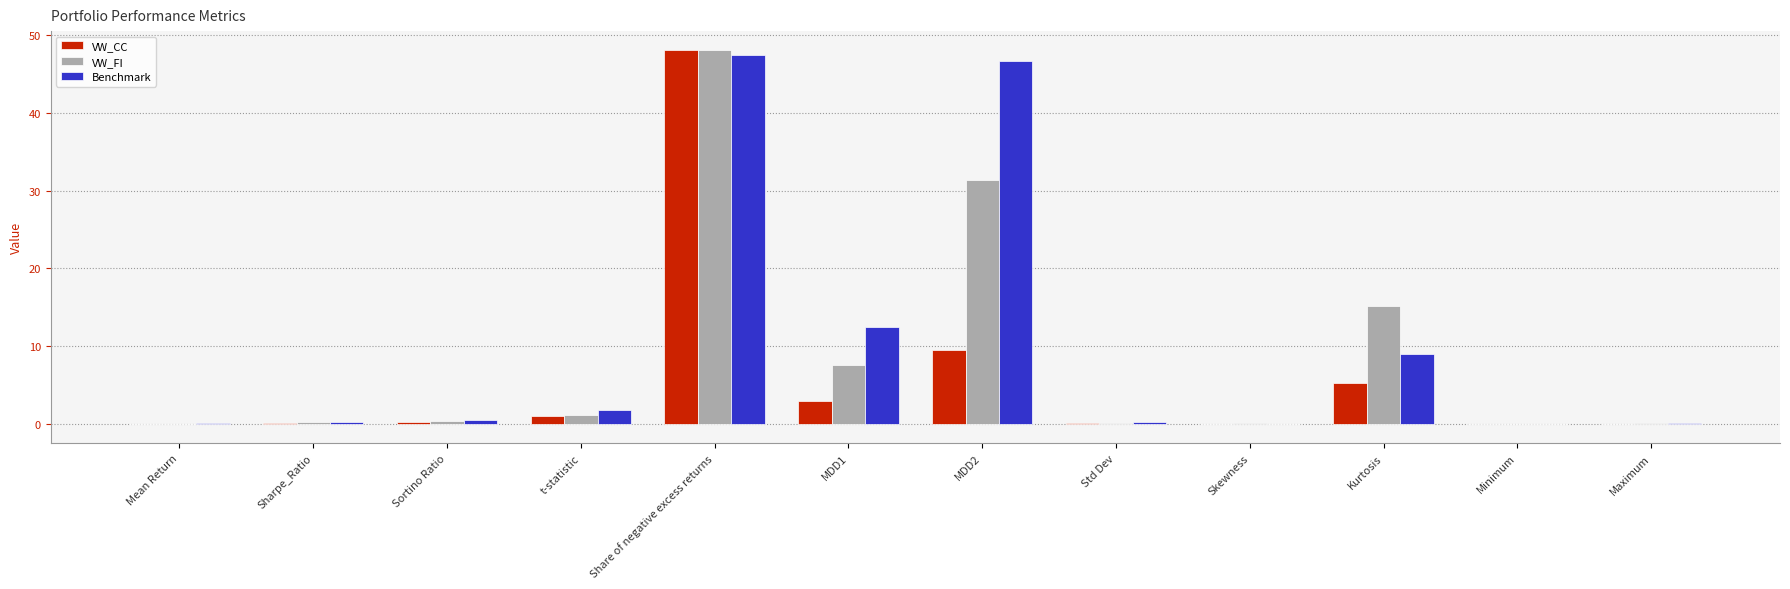

The Benchmark series shows 19.1 at MDD1. True or false?

False